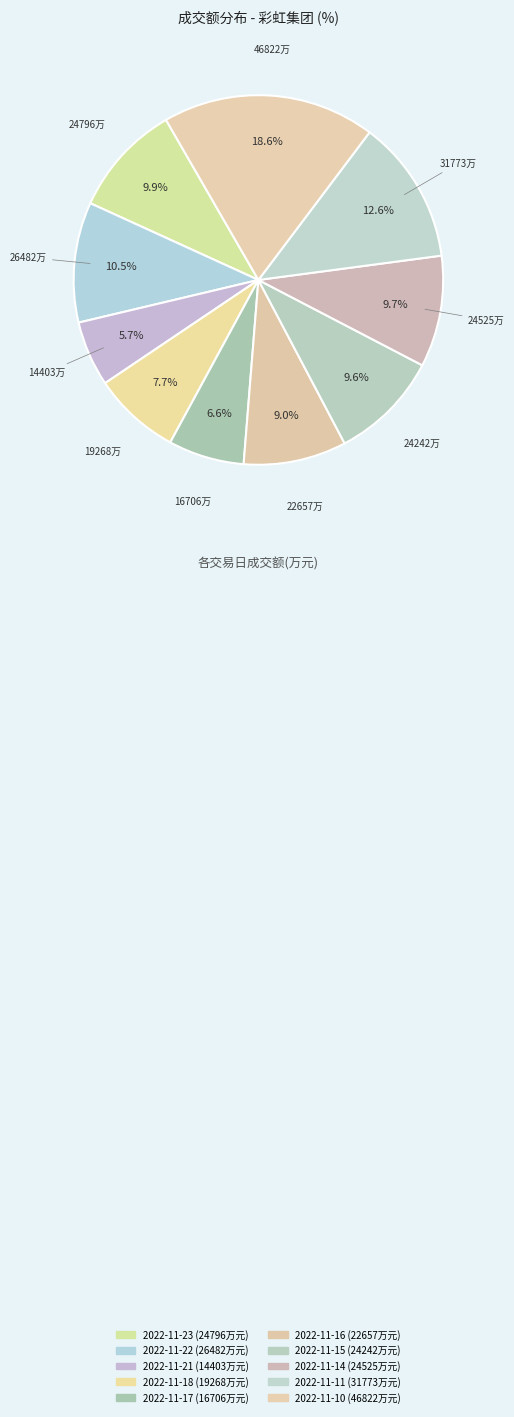

Count the number of slices in the pie.

10